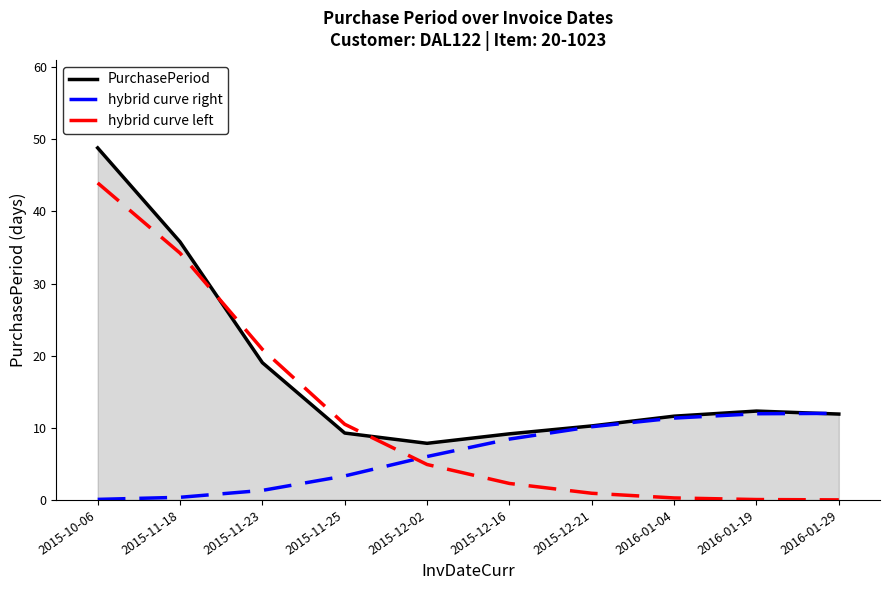

At 2015-11-18, list the series in order from smallest to largest.

hybrid curve right, hybrid curve left, PurchasePeriod